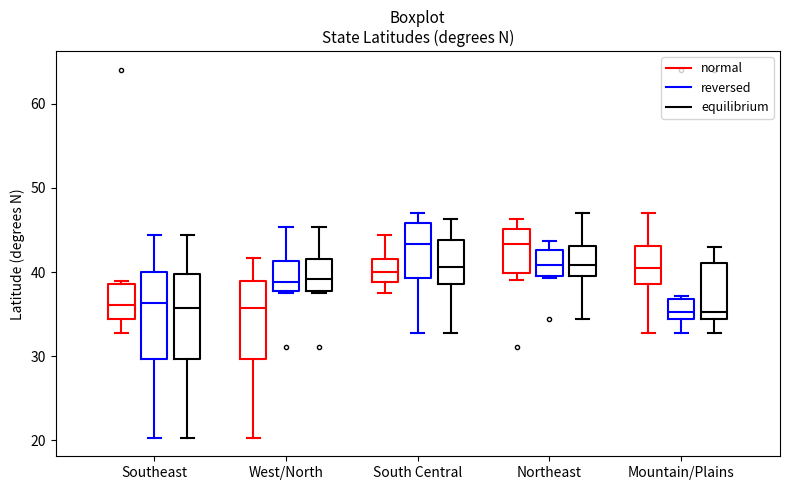

Reading left to right, read every box against the y-axis: the position of its median line, the range the box covers, and the ends of its whiskers. The values are not printed on the chart, so give them approximately, as read against the axis.

Southeast (normal): median 36, box 34 to 39, whiskers 33 to 39 (just above the box's upper edge)
Southeast (reversed): median 36, box 30 to 40, whiskers 20 to 44
Southeast (equilibrium): median 36, box 30 to 40, whiskers 20 to 44
West/North (normal): median 36, box 30 to 39, whiskers 20 to 42
West/North (reversed): median 39, box 38 to 41, whiskers 38 to 45
West/North (equilibrium): median 39, box 38 to 42, whiskers 38 to 45
South Central (normal): median 40, box 39 to 42, whiskers 38 to 44
South Central (reversed): median 43, box 39 to 46, whiskers 33 to 47
South Central (equilibrium): median 41, box 39 to 44, whiskers 33 to 46
Northeast (normal): median 43, box 40 to 45, whiskers 39 to 46
Northeast (reversed): median 41, box 40 to 43, whiskers 39 to 44
Northeast (equilibrium): median 41, box 40 to 43, whiskers 34 to 47
Mountain/Plains (normal): median 40, box 39 to 43, whiskers 33 to 47
Mountain/Plains (reversed): median 35, box 34 to 37, whiskers 33 to 37 (just above the box's upper edge)
Mountain/Plains (equilibrium): median 35, box 34 to 41, whiskers 33 to 43